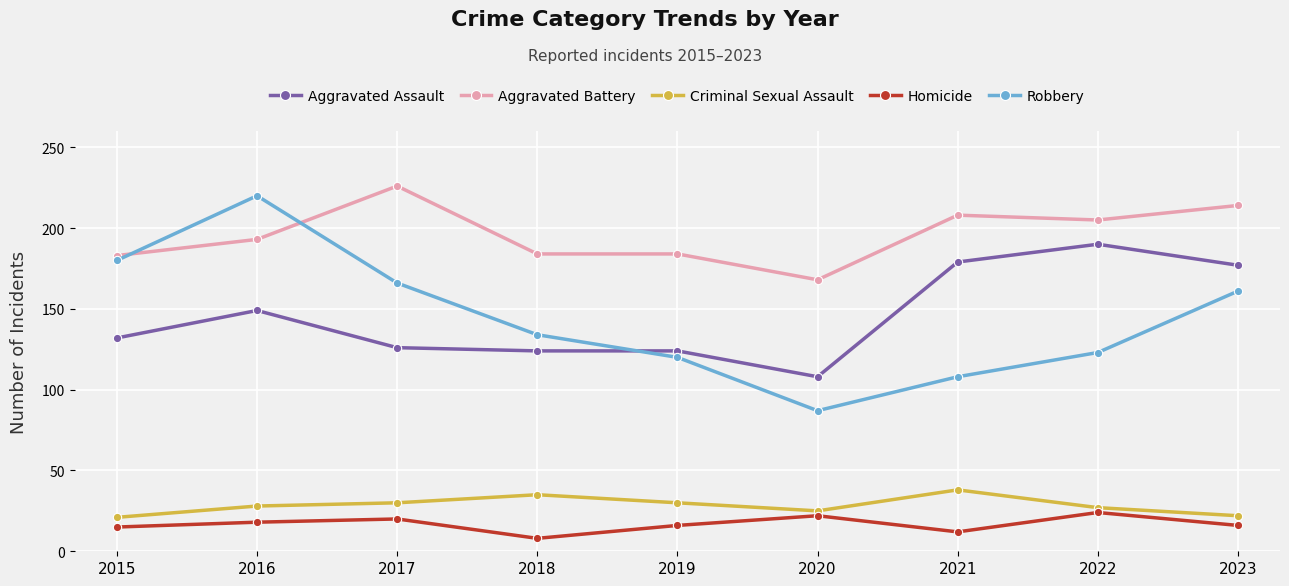

Count the number of categories in the chart.

9